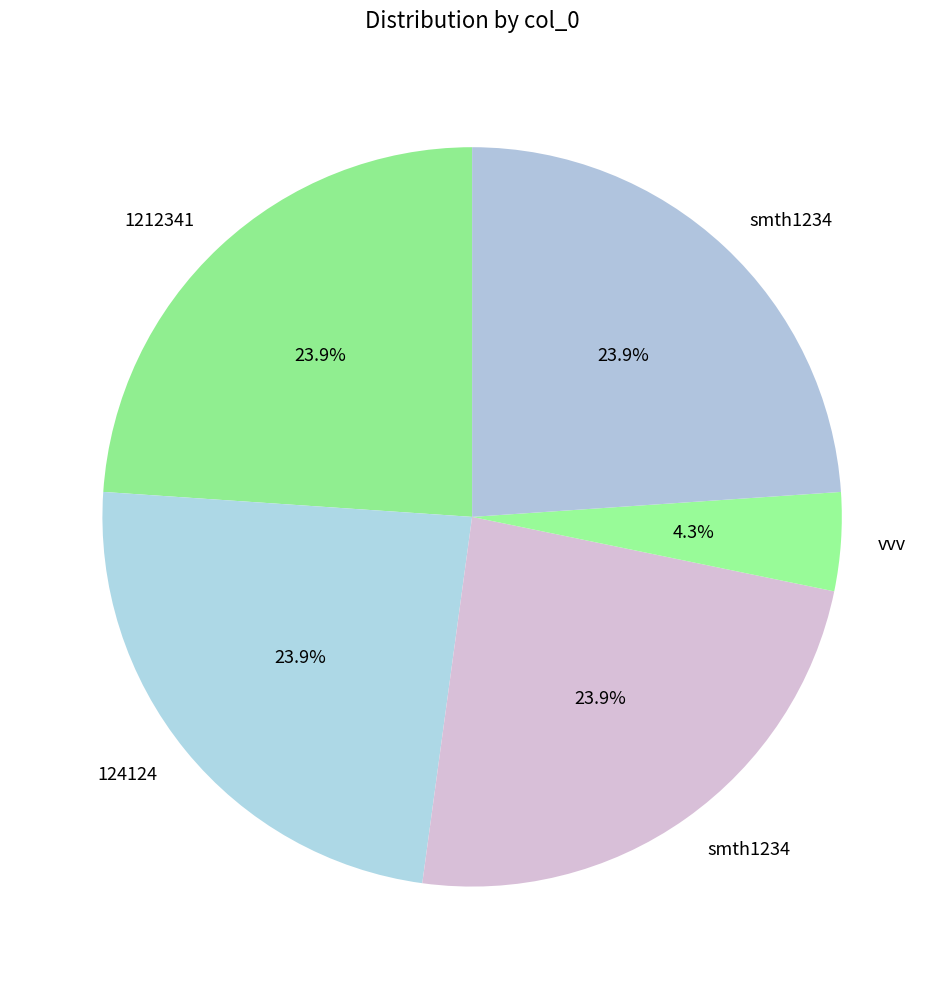

Count the number of slices in the pie.

5